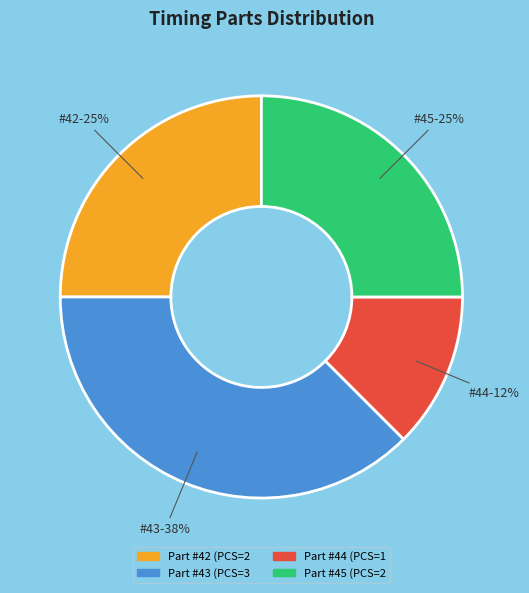

Does any single category account for the majority?

No